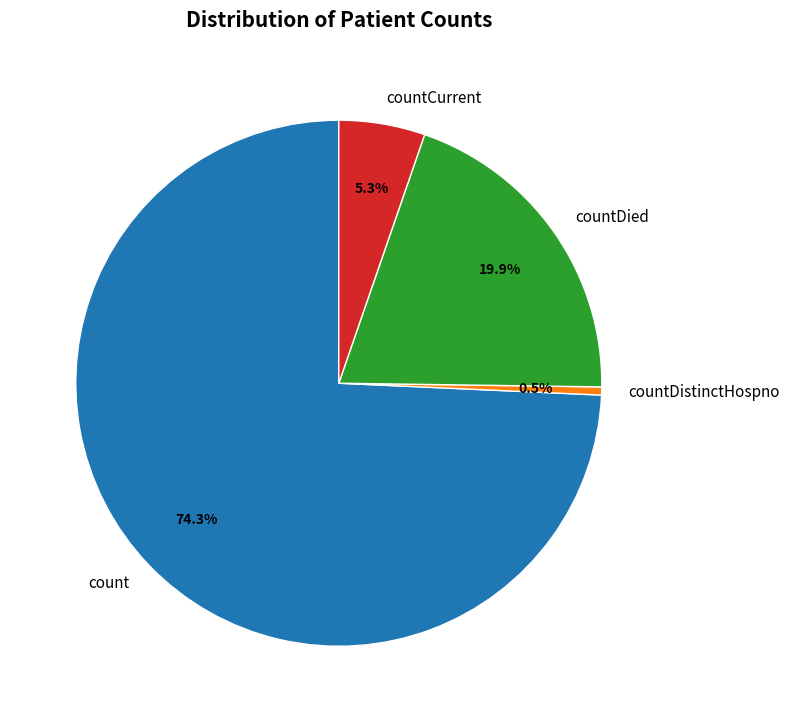

What is the largest slice in the pie chart?

count